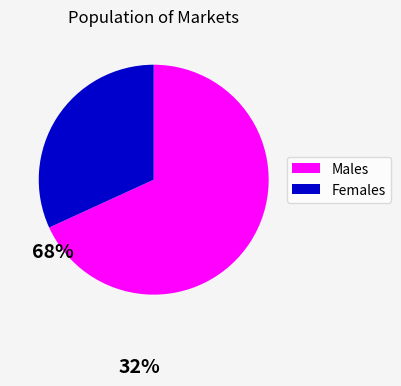

Count the number of slices in the pie.

2